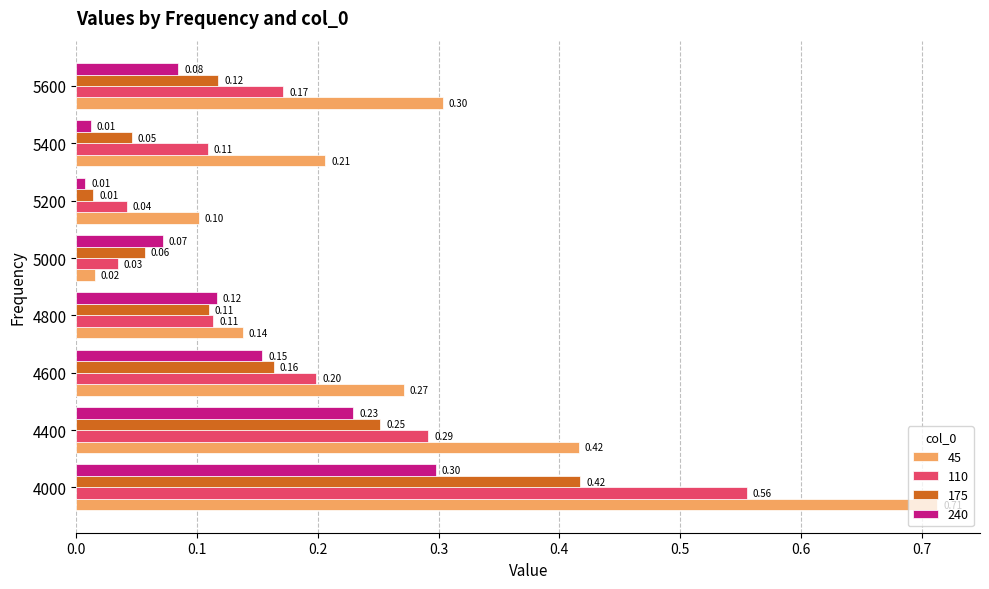

What is the sum of all 110 values?

1.5